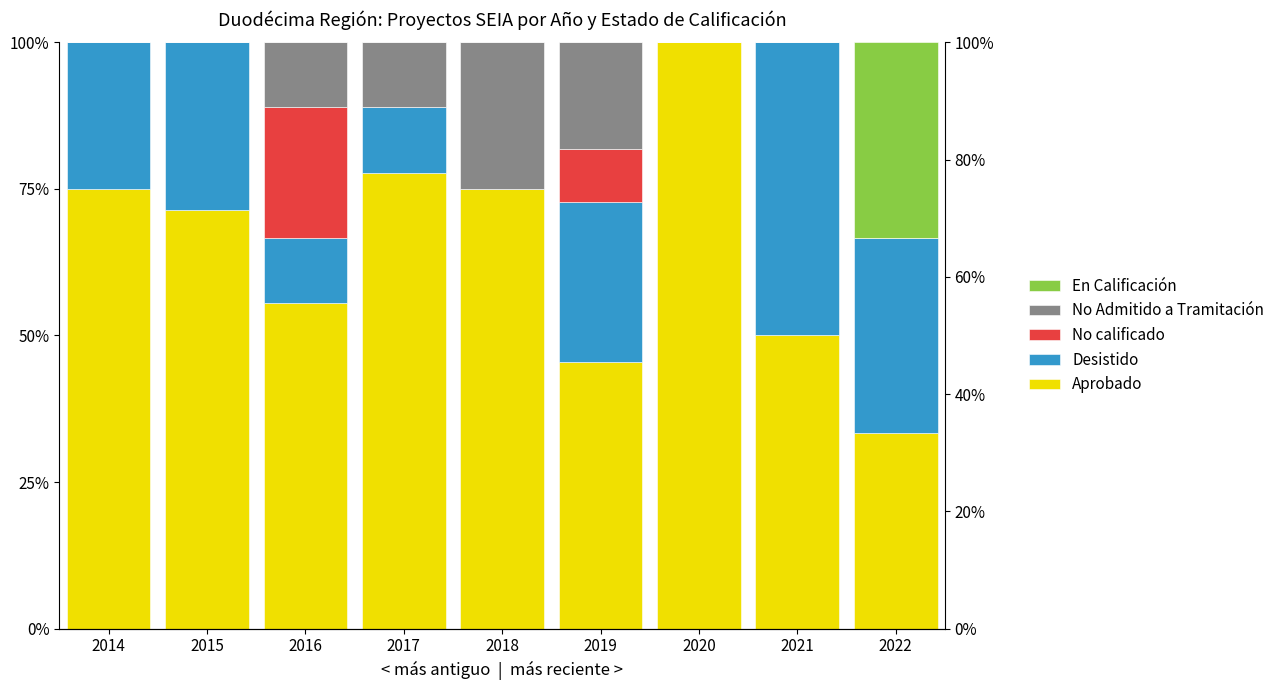

Rank the series by their maximum value, from highest to lowest.

Aprobado, Desistido, En Calificación, No Admitido a Tramitación, No calificado